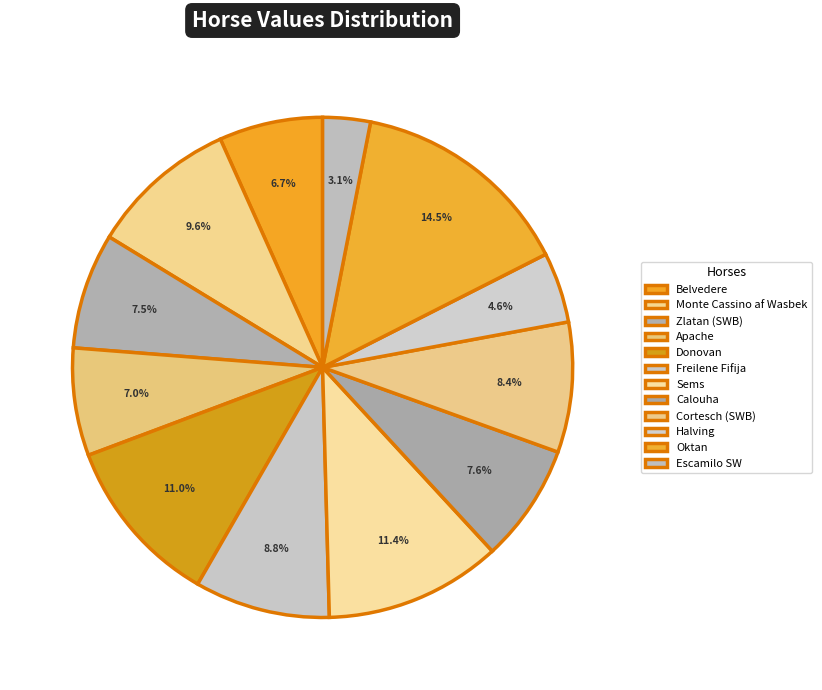

Is there any slice that represents more than half of the pie?

No